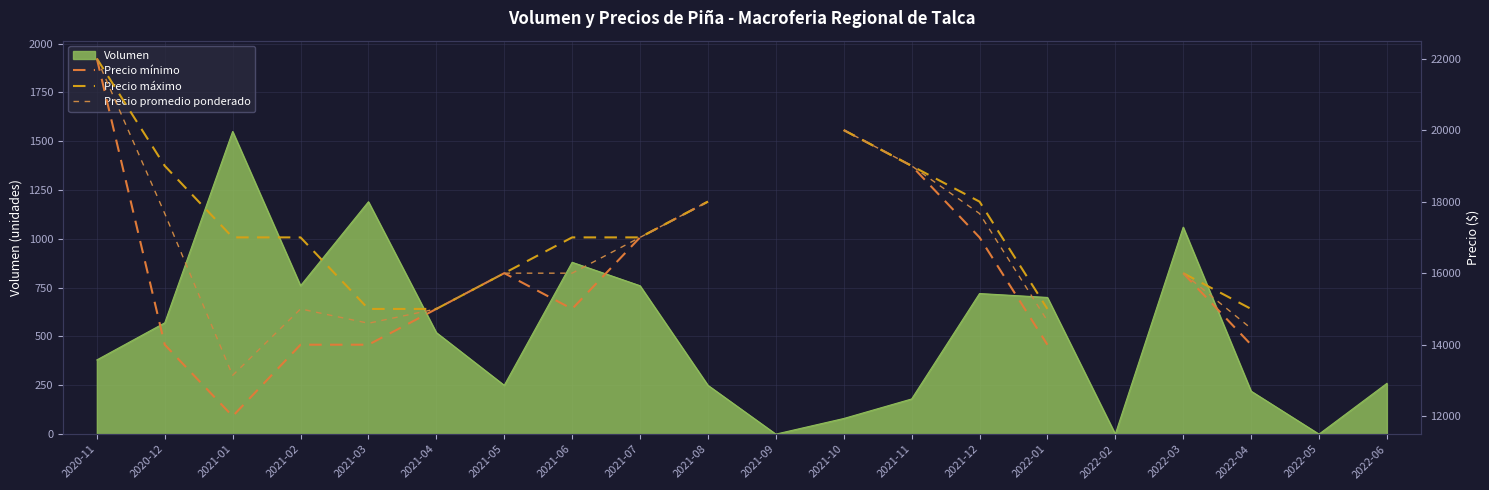

The value of Volumen at 2021-03 is 1190. True or false?

True